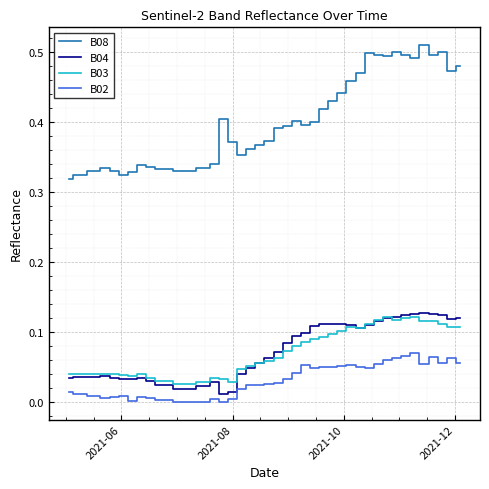

Which series has the largest total across all categories?

B08